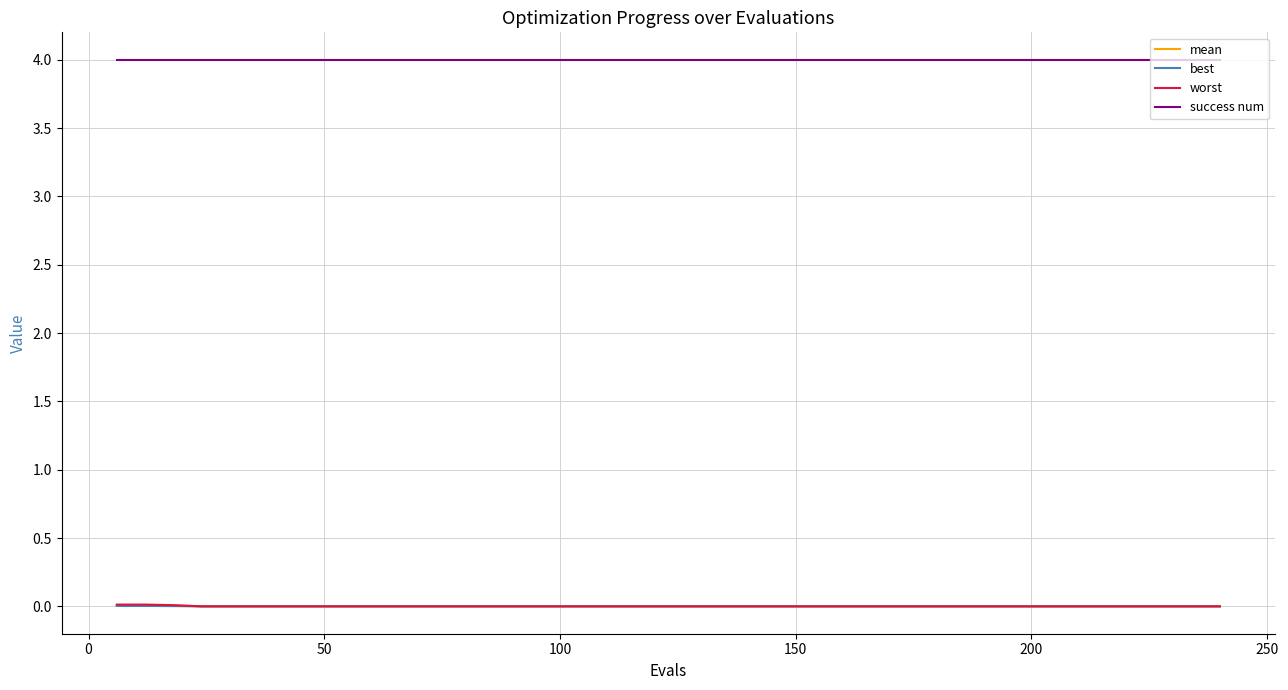

True or false: mean and success num intersect in this chart.

False